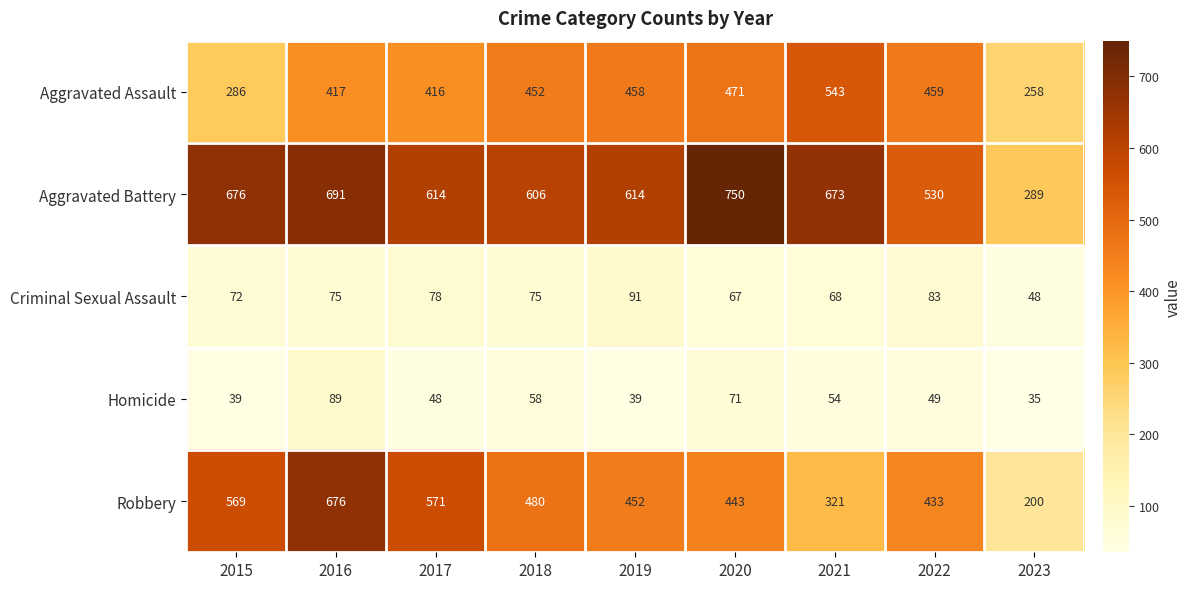

What is the greatest value displayed?

750